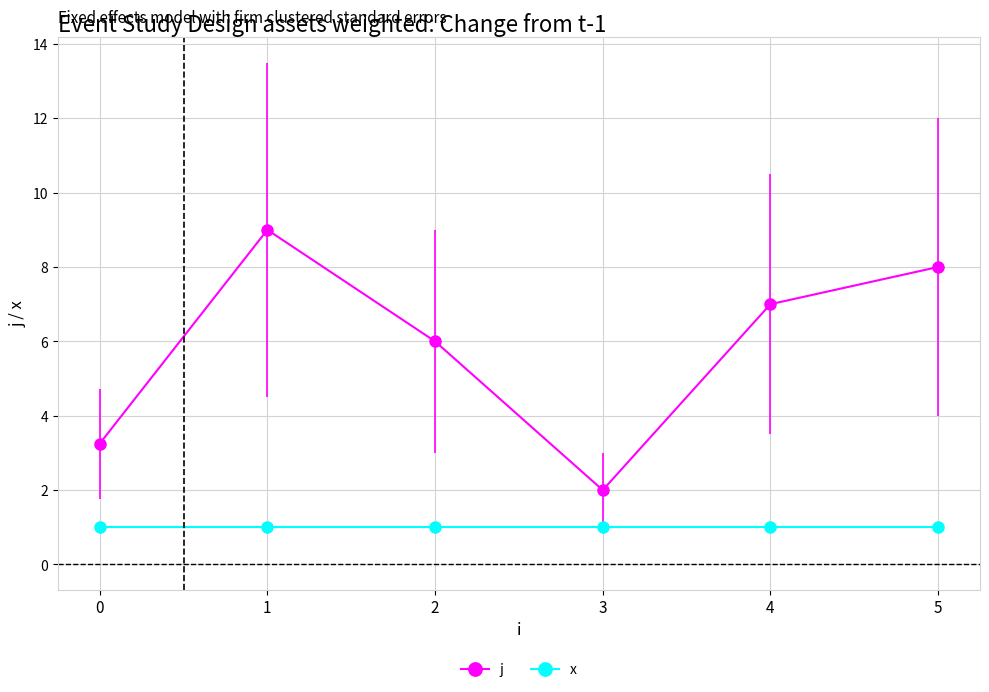

At which category does j reach its first local peak?

1